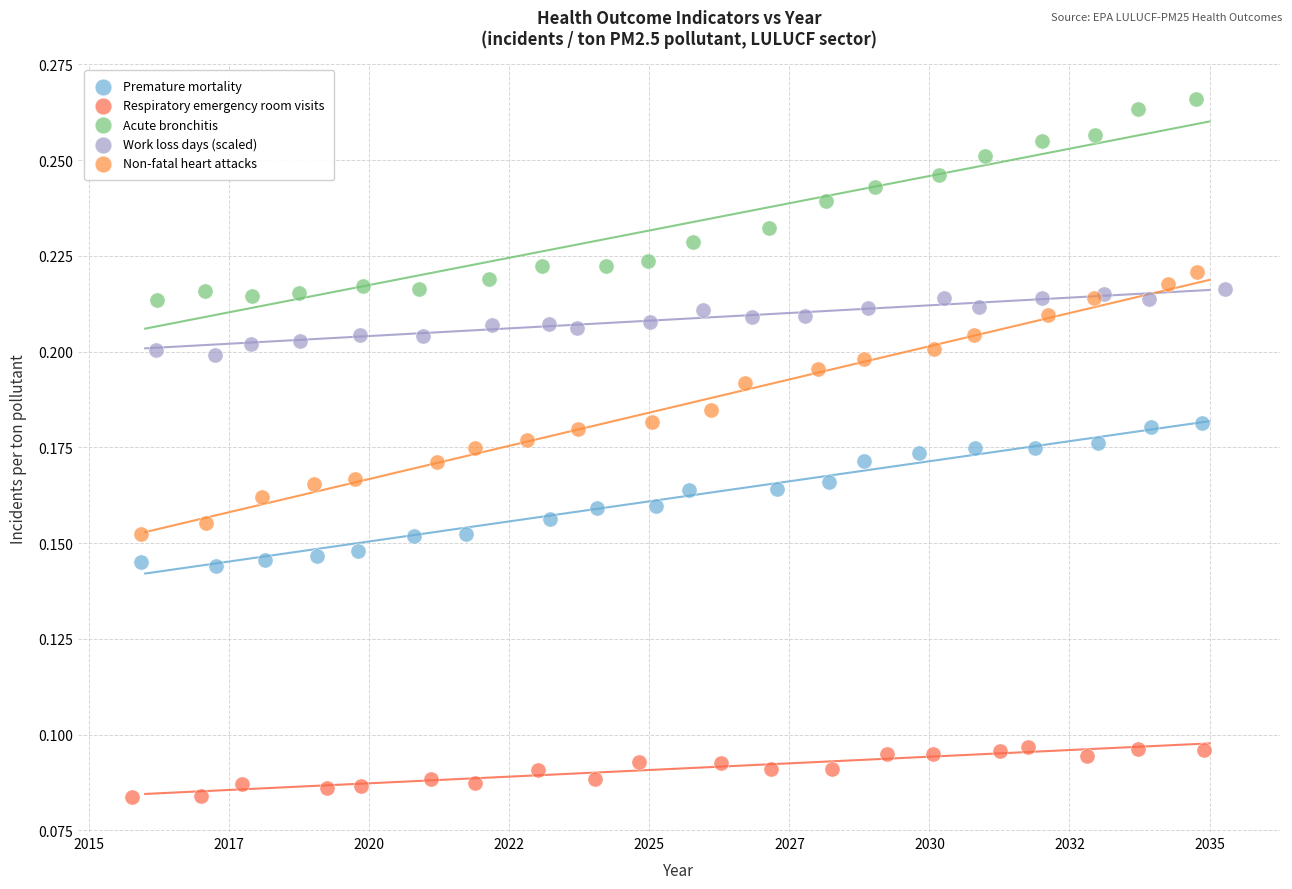

Which series has the largest Y range (max minus min)?

Non-fatal heart attacks